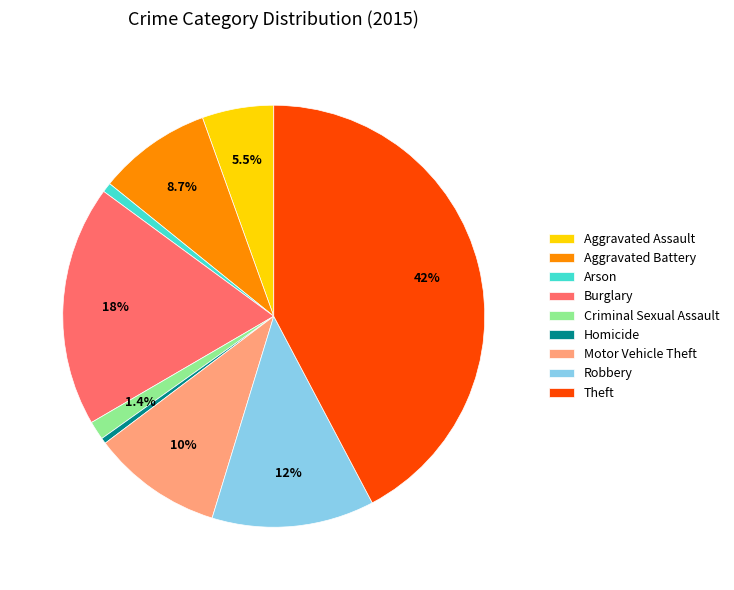

Is it true that Aggravated Battery is 9% of the pie?

True